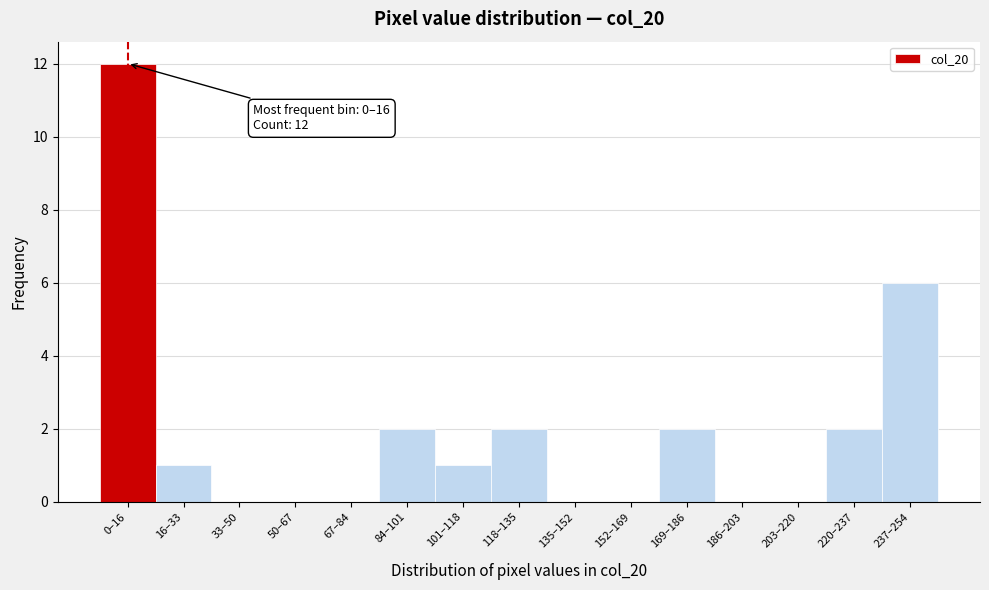

Reading right to left, what are all the values shown in this chart?

237–254=6	220–237=2	203–220=0	186–203=0	169–186=2	152–169=0	135–152=0	118–135=2	101–118=1	84–101=2	67–84=0	50–67=0	33–50=0	16–33=1	0–16=12